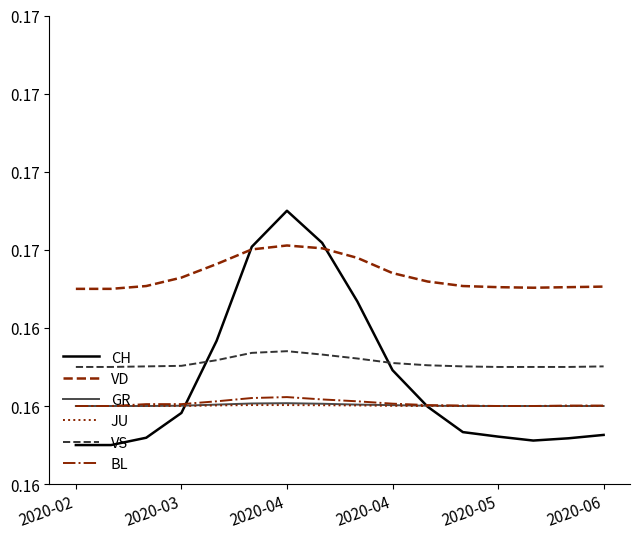

Which series ends up on top after the final intersection of BL and CH?

BL